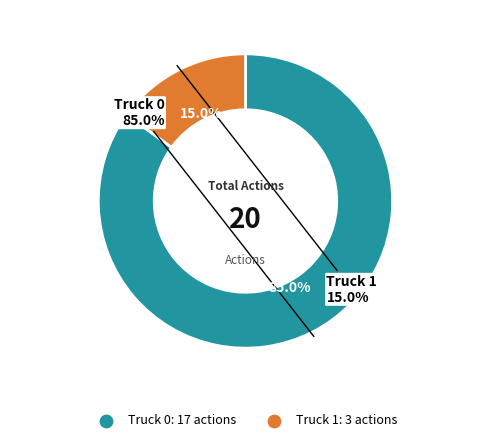

What is the change in value from Truck 0 to Truck 1?

-14